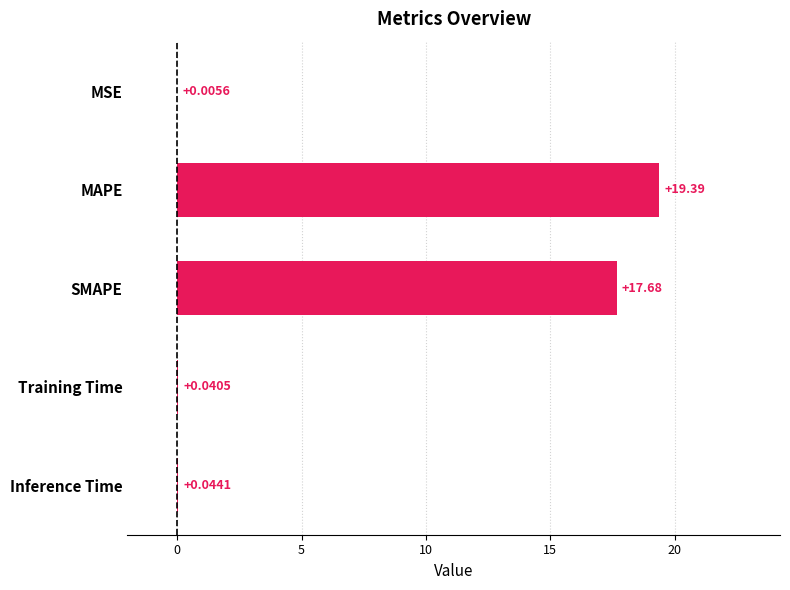

Are the bars grouped side by side (vs. stacked)?

No